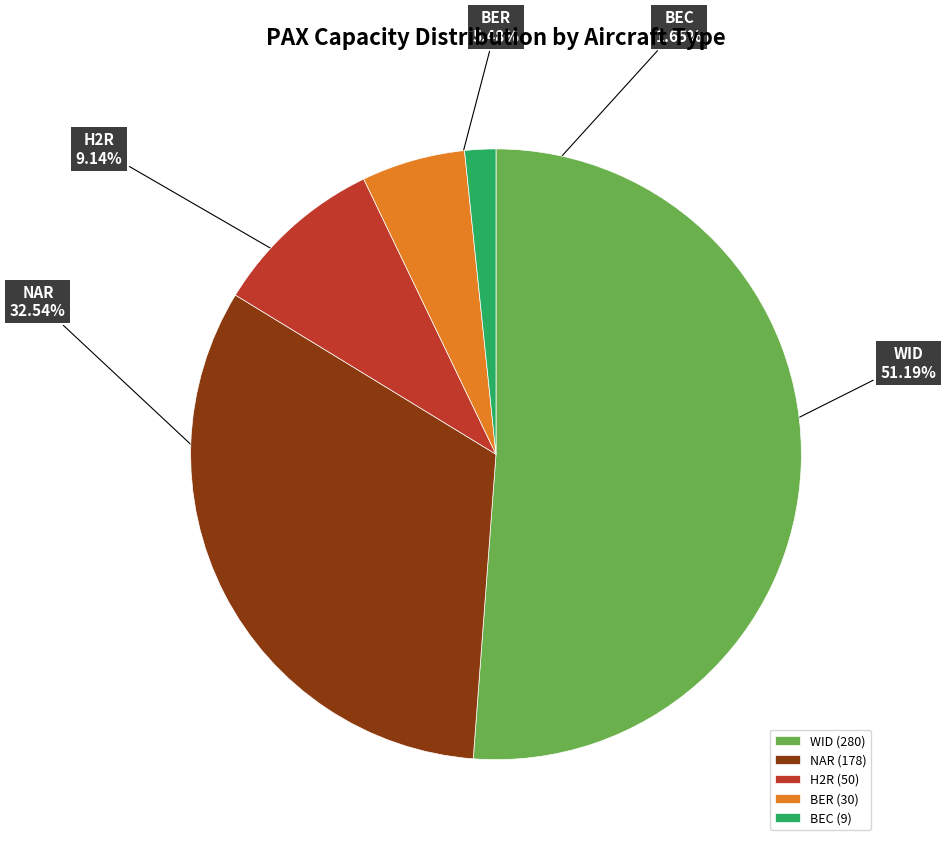

Approximately how many times larger is the value at BER compared to BEC?

3.3